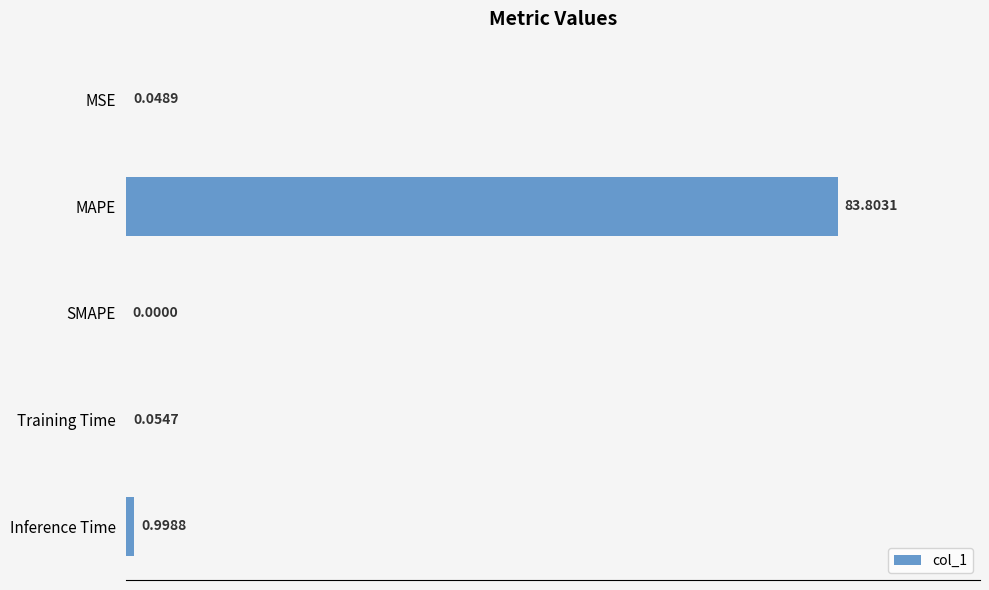

Between MSE and Training Time, which is larger?

Training Time